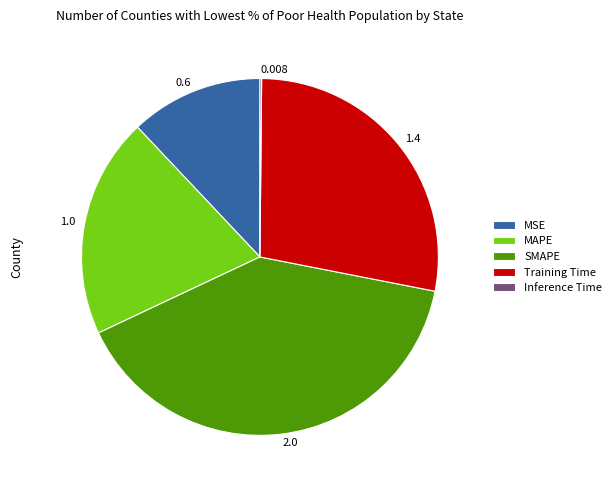

Combined, do MAPE and MSE account for over 50%?

No